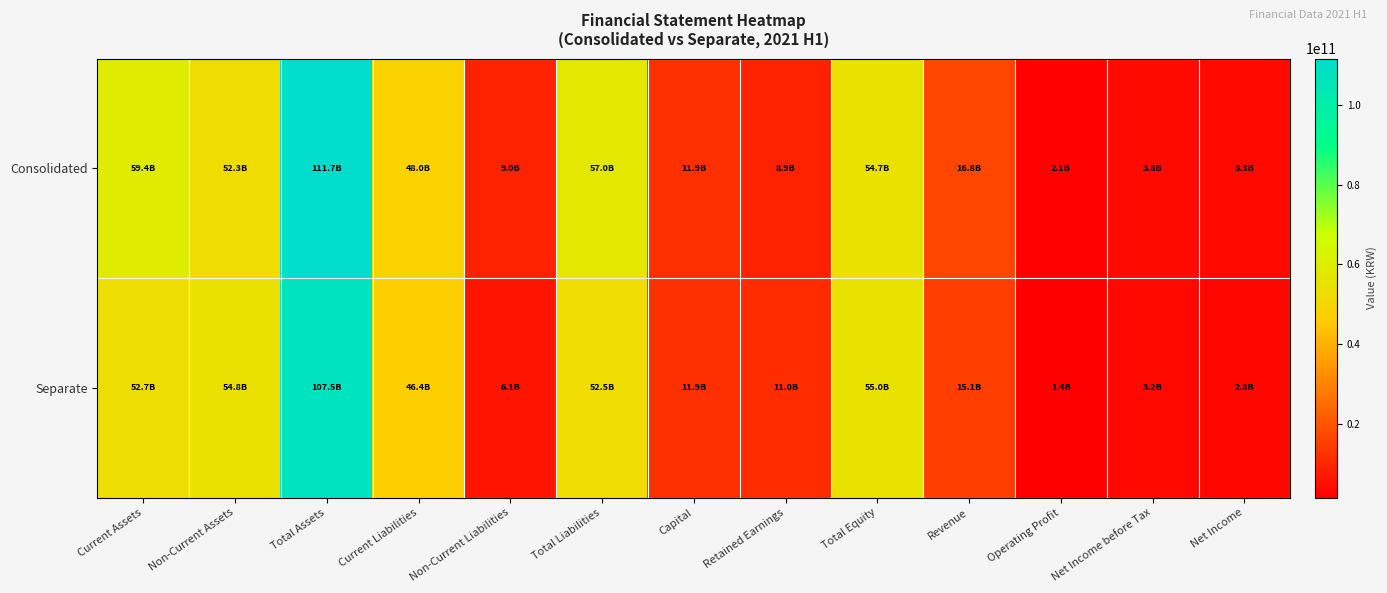

What is the maximum value shown in the chart?

111675269956